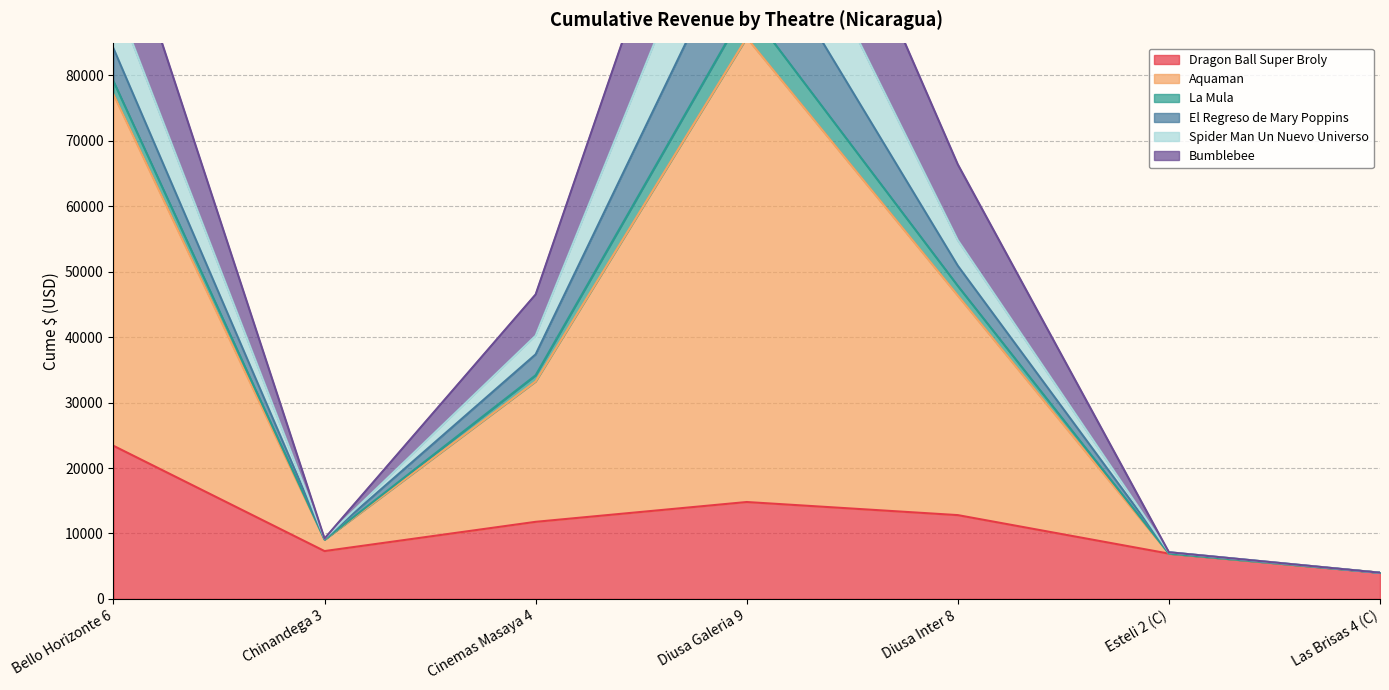

What is the maximum value shown in the chart?

140482.1